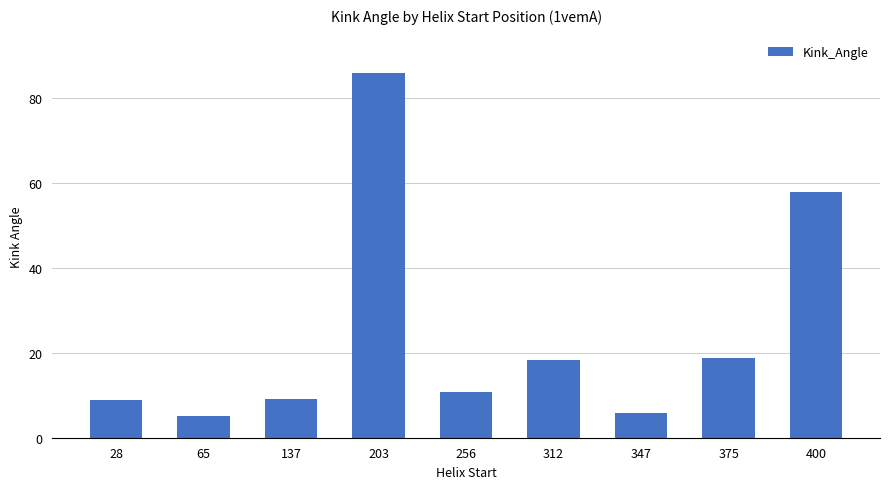

Is it true that the value at 347 is 5.8?

True